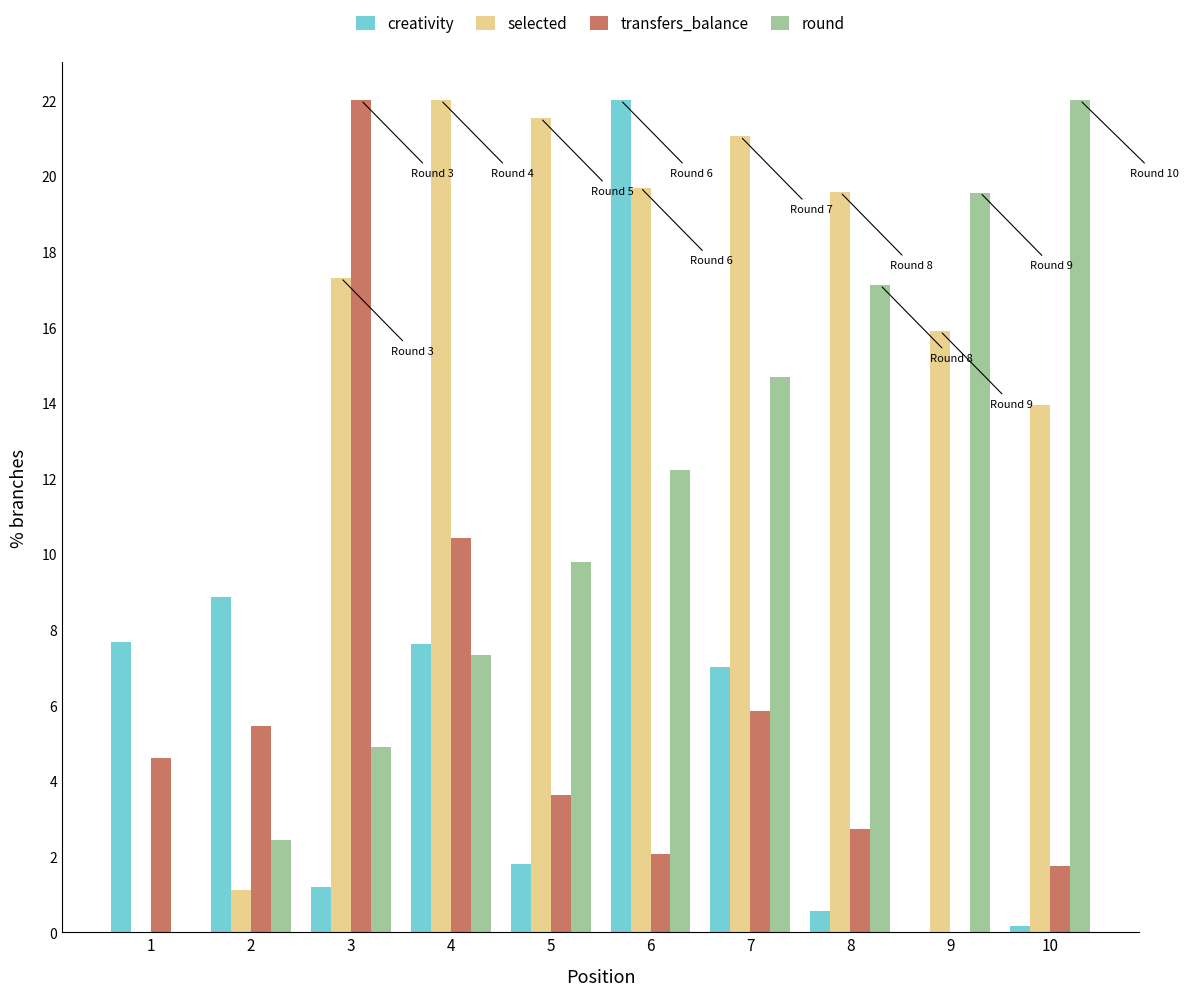

Is the value of creativity at 5 greater than the value of round at 5?

No